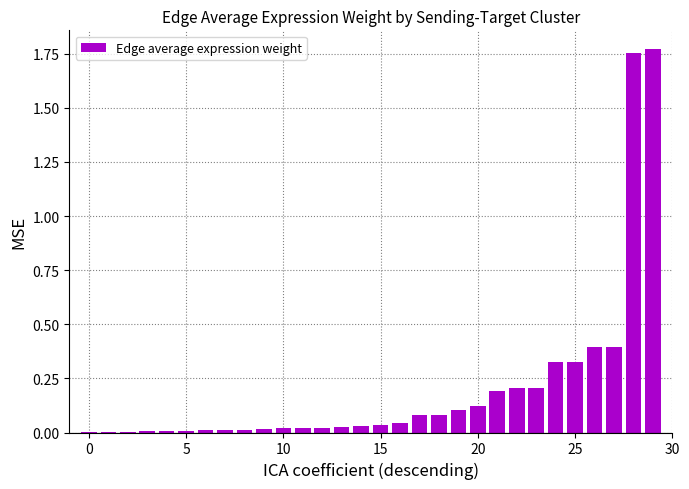

What is the sum of all values?

6.2